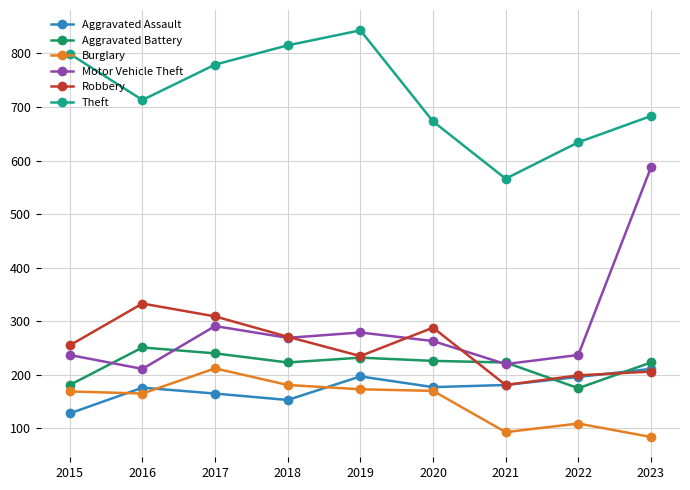

What is the highest value of the Aggravated Assault series?

211